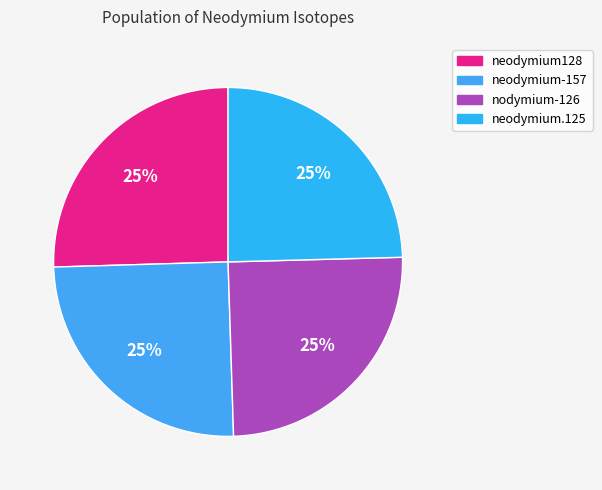

To the nearest percent, what is the combined percentage of neodymium.125 and neodymium128?

50%